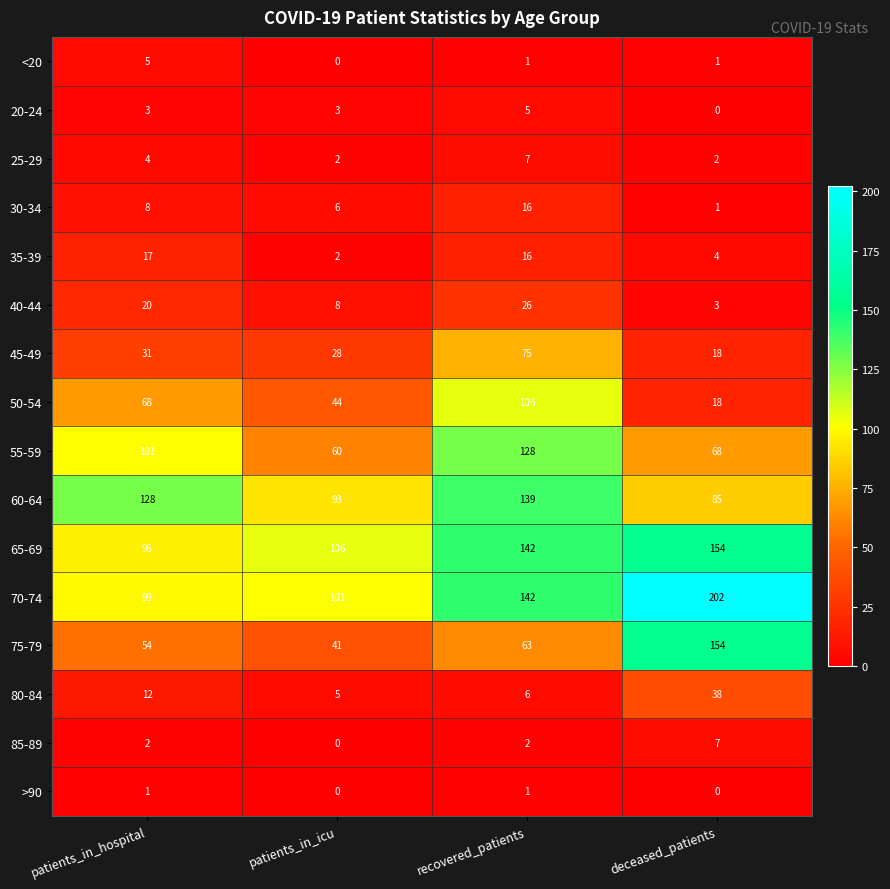

What is the sum of the 50-54 values at deceased_patients and patients_in_icu?

62